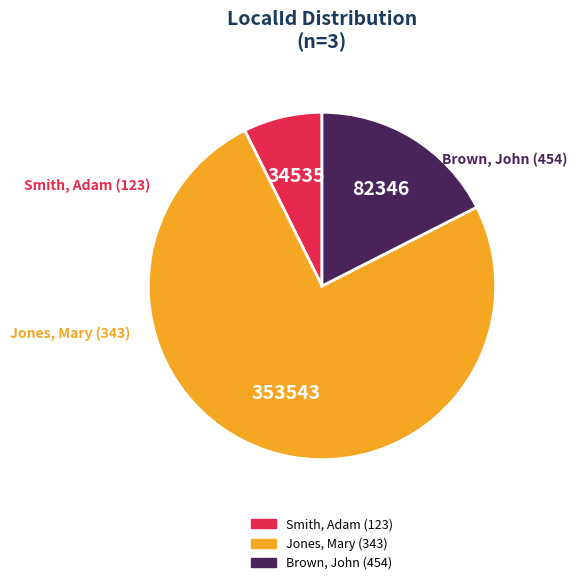

Is there any slice that represents more than half of the pie?

Yes